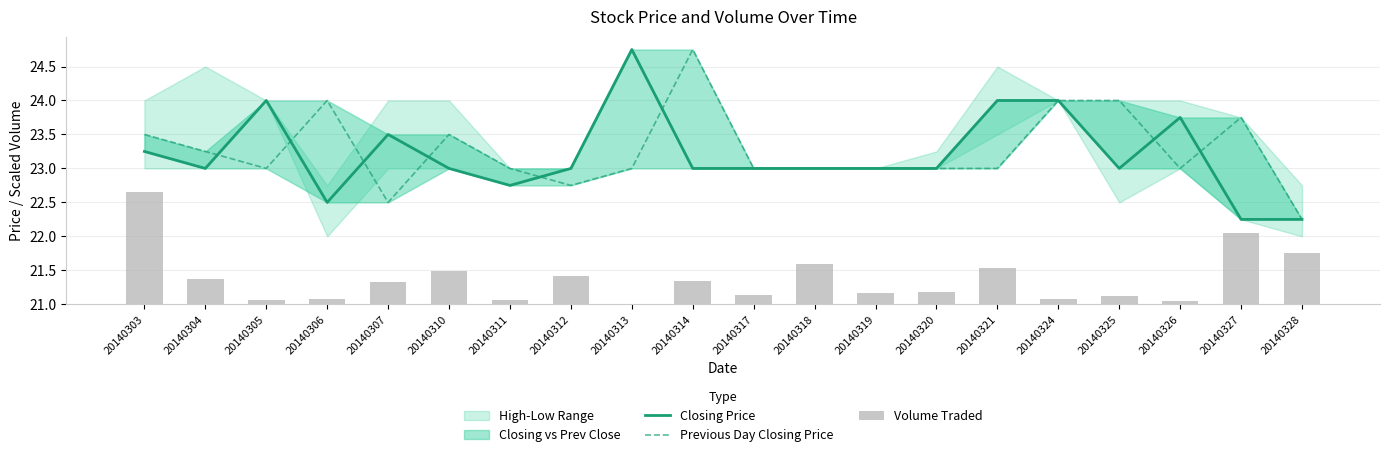

At how many categories does at least one series exceed 10?

20